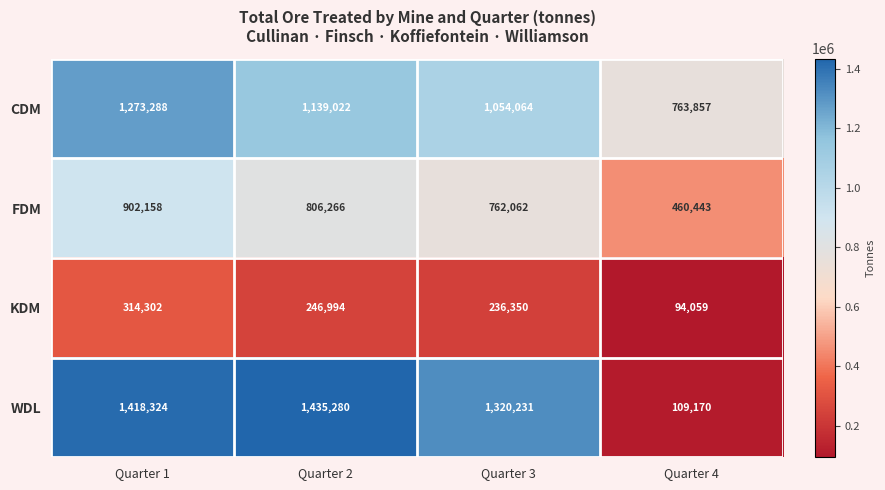

Which series has the largest range (max minus min)?

WDL